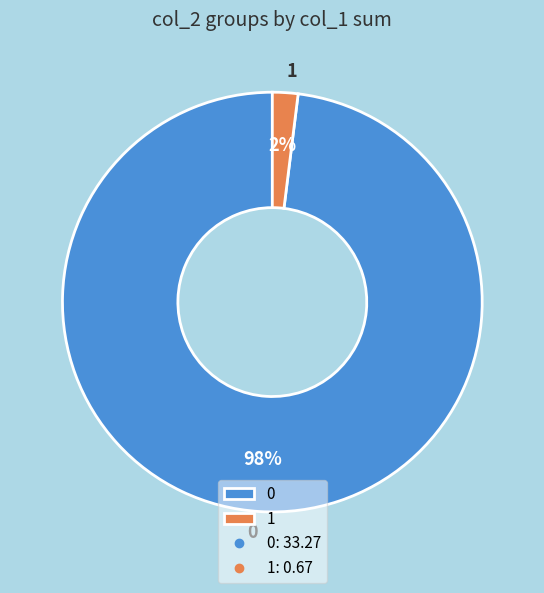

To the nearest percent, what portion does 1 represent?

2%